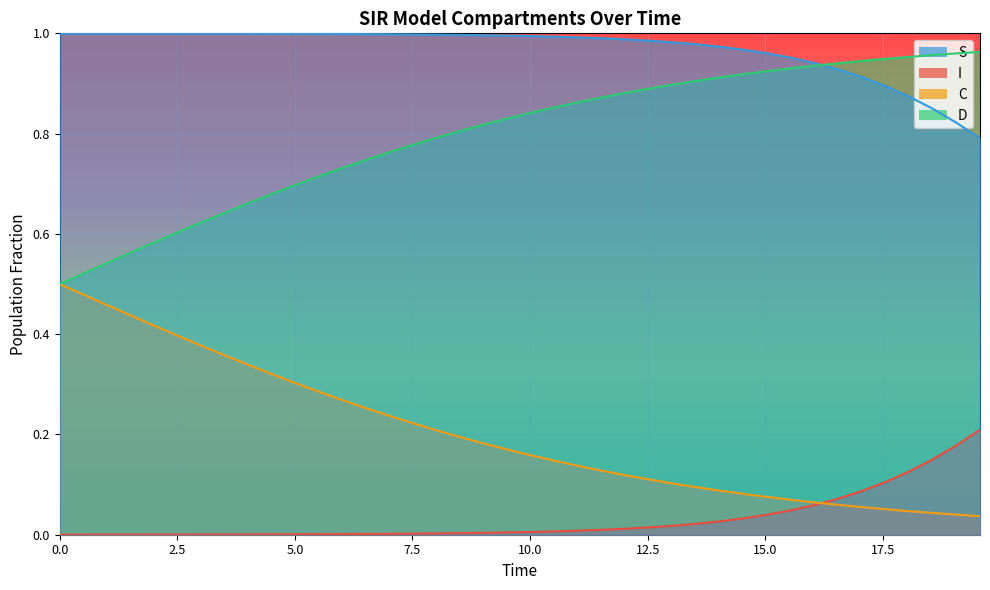

How many series are shown in this chart?

4